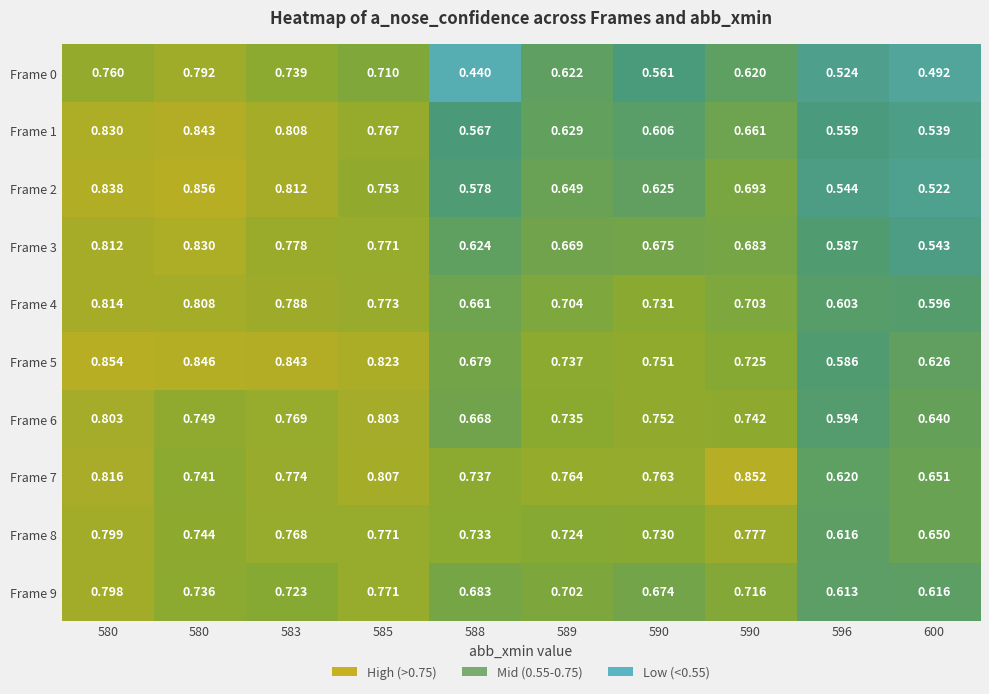

Reading left to right, list all the values displayed in this chart.

Frame 0: 580=0.8	580=0.8	583=0.7	585=0.7	588=0.4	589=0.6	590=0.6	590=0.6	596=0.5	600=0.5
Frame 1: 580=0.8	580=0.8	583=0.8	585=0.8	588=0.6	589=0.6	590=0.6	590=0.7	596=0.6	600=0.5
Frame 2: 580=0.8	580=0.9	583=0.8	585=0.8	588=0.6	589=0.6	590=0.6	590=0.7	596=0.5	600=0.5
Frame 3: 580=0.8	580=0.8	583=0.8	585=0.8	588=0.6	589=0.7	590=0.7	590=0.7	596=0.6	600=0.5
Frame 4: 580=0.8	580=0.8	583=0.8	585=0.8	588=0.7	589=0.7	590=0.7	590=0.7	596=0.6	600=0.6
Frame 5: 580=0.9	580=0.8	583=0.8	585=0.8	588=0.7	589=0.7	590=0.8	590=0.7	596=0.6	600=0.6
Frame 6: 580=0.8	580=0.7	583=0.8	585=0.8	588=0.7	589=0.7	590=0.8	590=0.7	596=0.6	600=0.6
Frame 7: 580=0.8	580=0.7	583=0.8	585=0.8	588=0.7	589=0.8	590=0.8	590=0.9	596=0.6	600=0.7
Frame 8: 580=0.8	580=0.7	583=0.8	585=0.8	588=0.7	589=0.7	590=0.7	590=0.8	596=0.6	600=0.7
Frame 9: 580=0.8	580=0.7	583=0.7	585=0.8	588=0.7	589=0.7	590=0.7	590=0.7	596=0.6	600=0.6